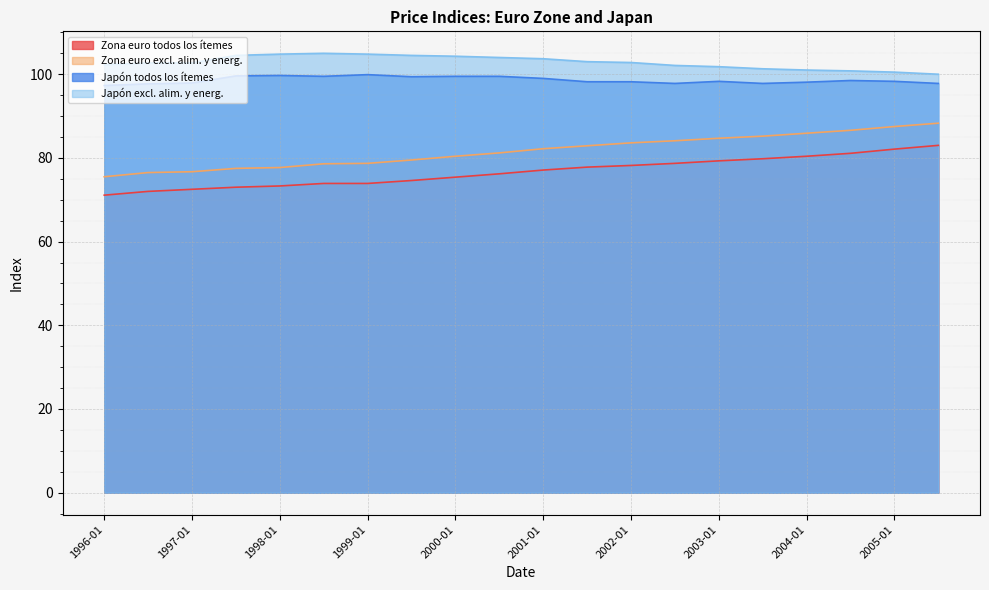

At which category does Japón excl. alim. y energ. reach its first local peak?

1998-07